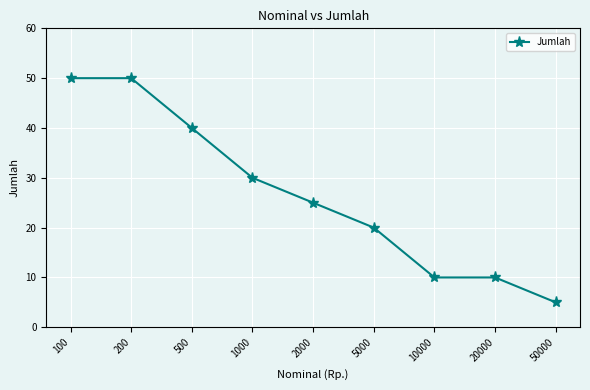

What is the smallest value displayed?

5